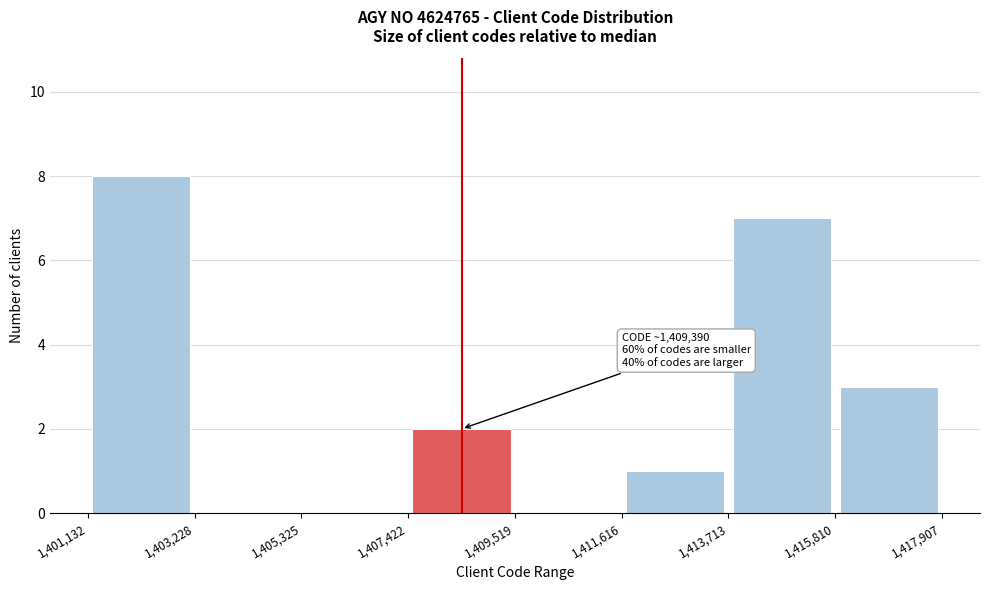

Which range on the x-axis has the tallest bar?

1,401,132 to 1,403,228